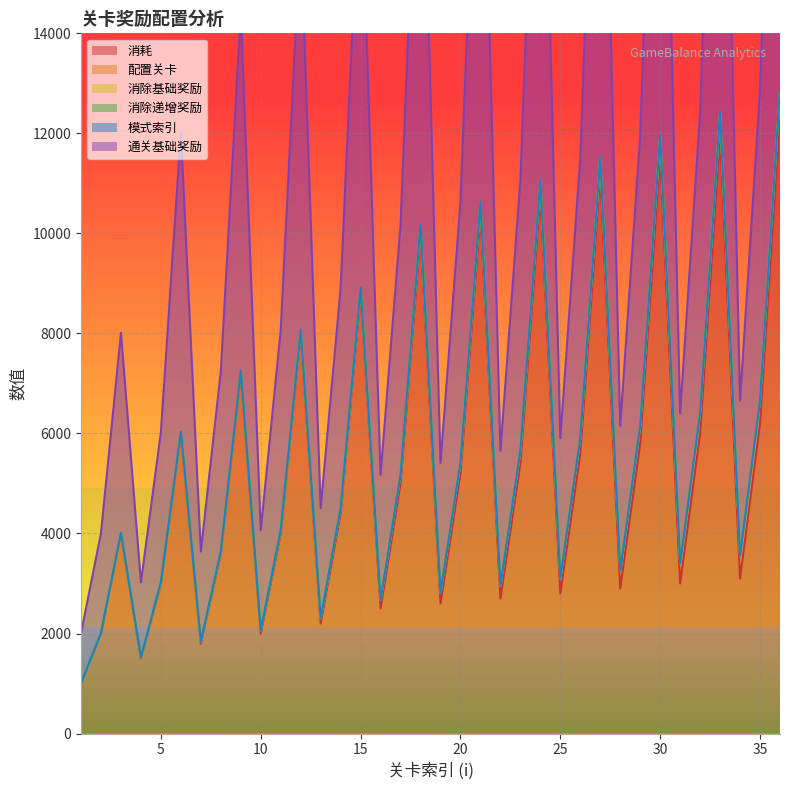

At which category does 消耗 reach its first local valley?

4